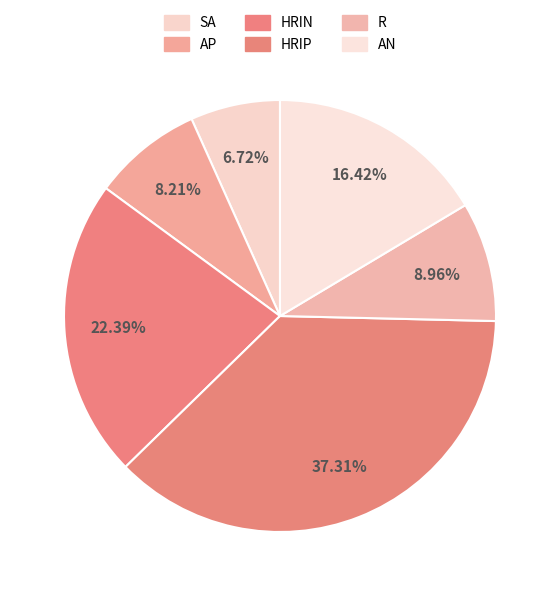

To the nearest percent, what percentage of the pie is AN?

16%